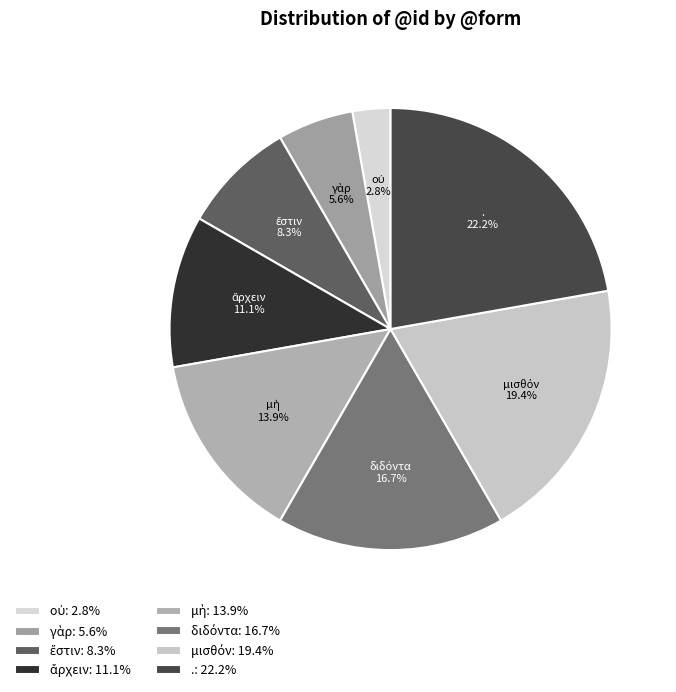

Does ἔστιν account for over 50% of the chart?

No